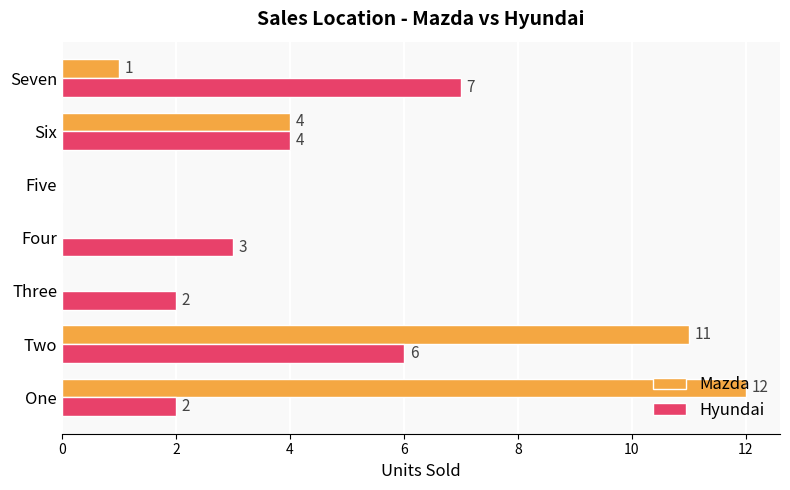

How many Hyundai values are between 2 and 6?

5